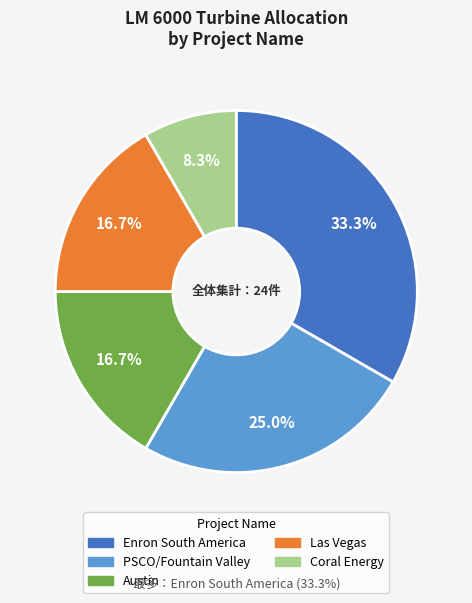

What is the ratio of the value at PSCO/Fountain Valley to the value at Coral Energy?

3.0